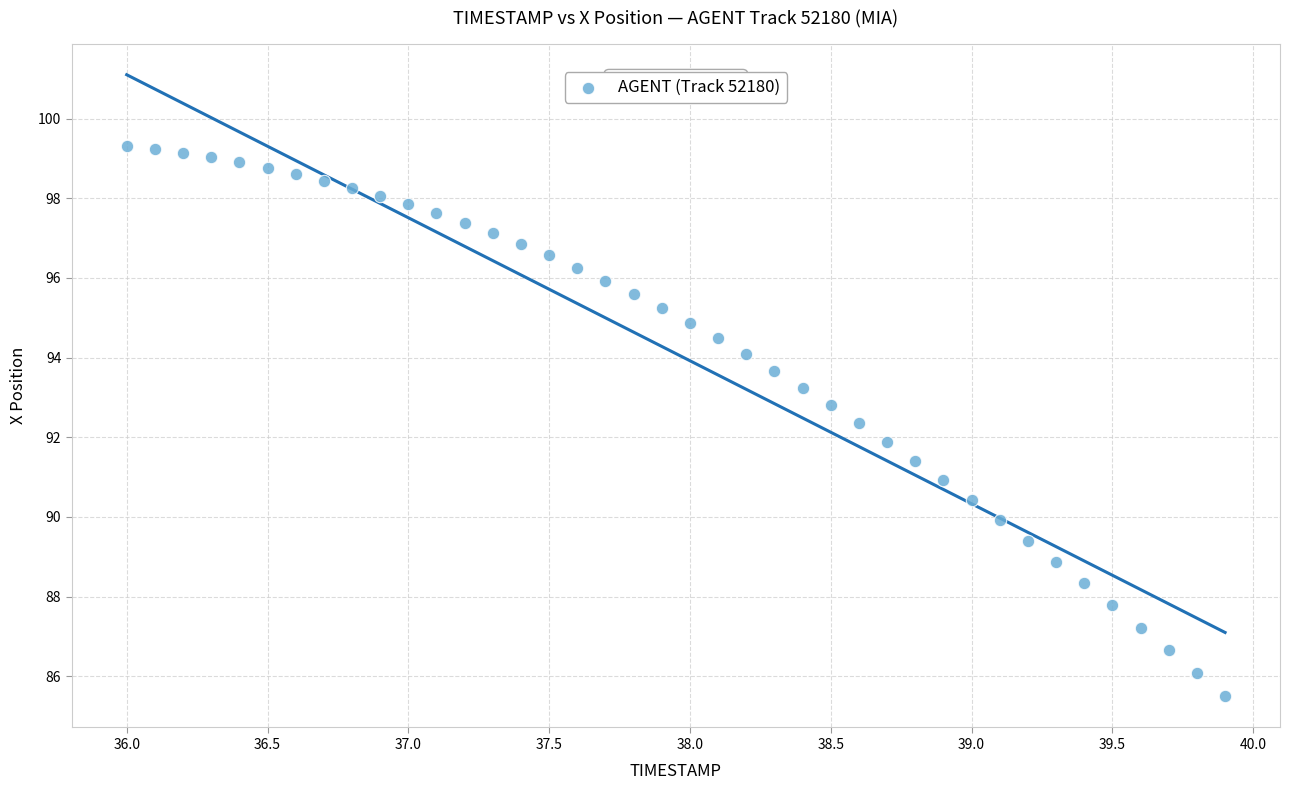

What is the range of Y values (max minus min)?

13.8